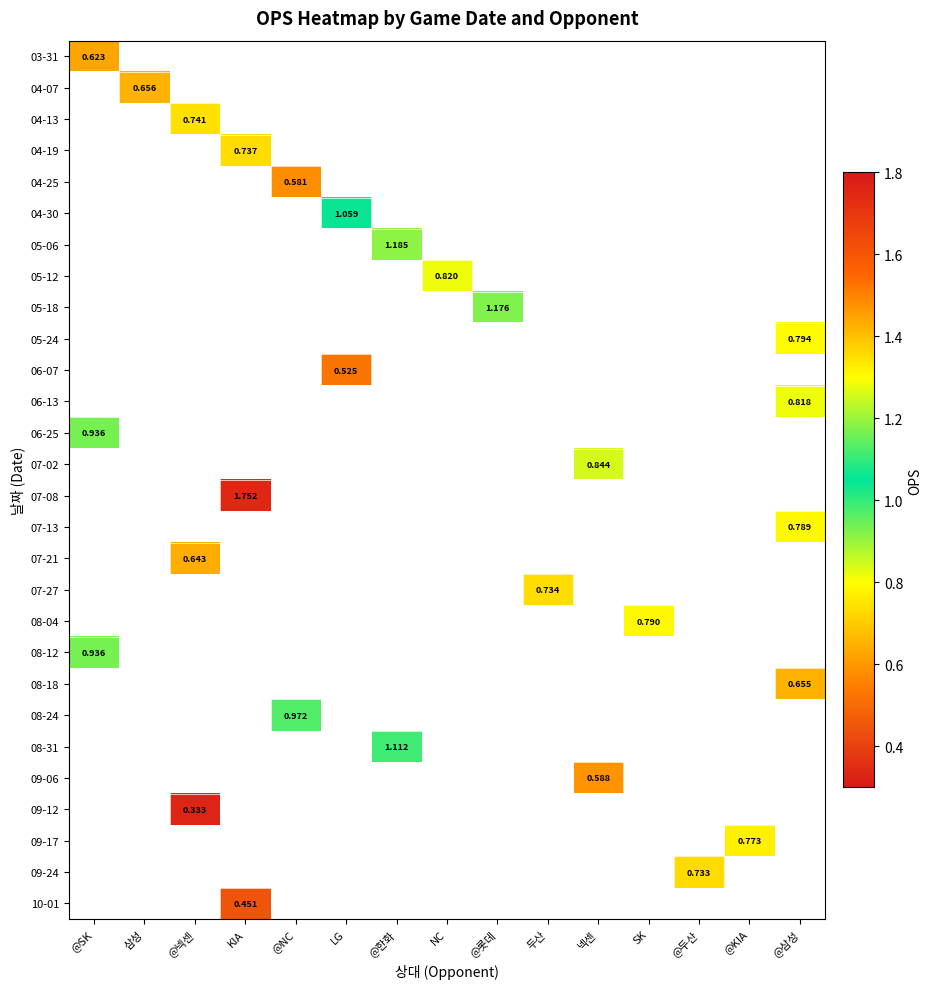

How many data points does each series have?

15